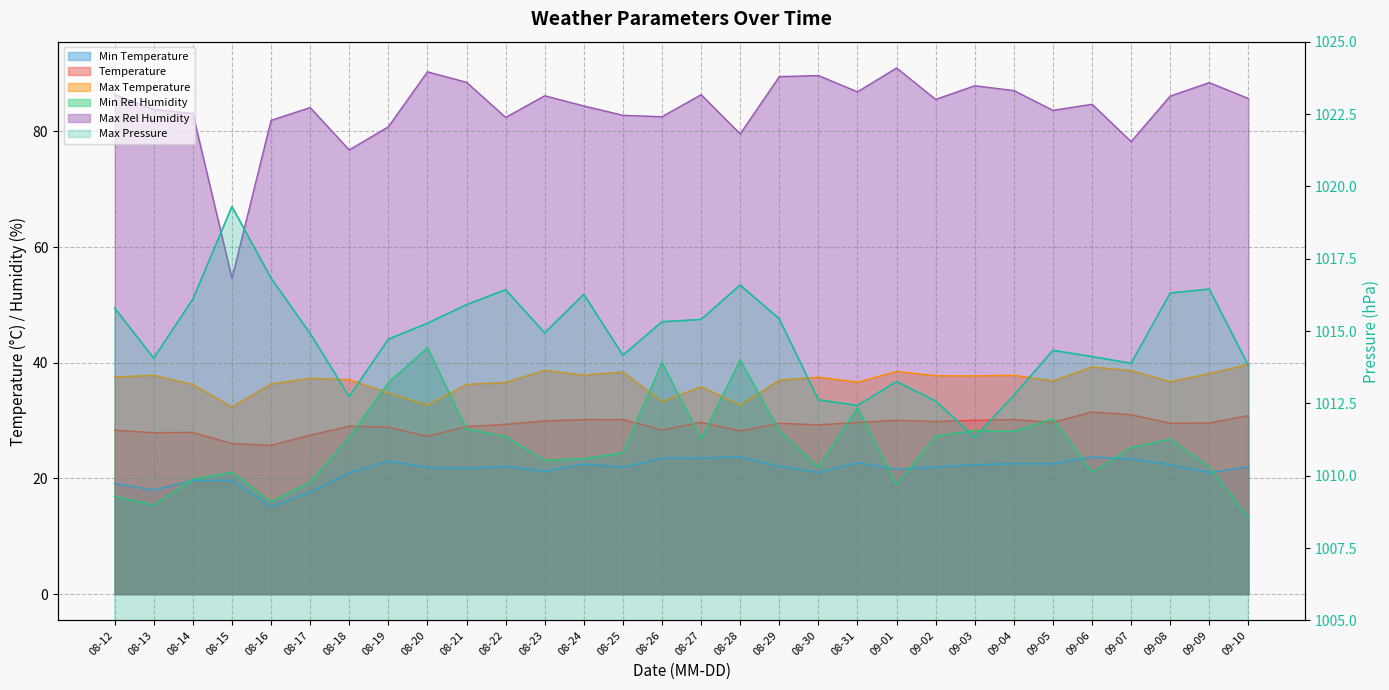

At which category is the sum across all series the highest?

08-20